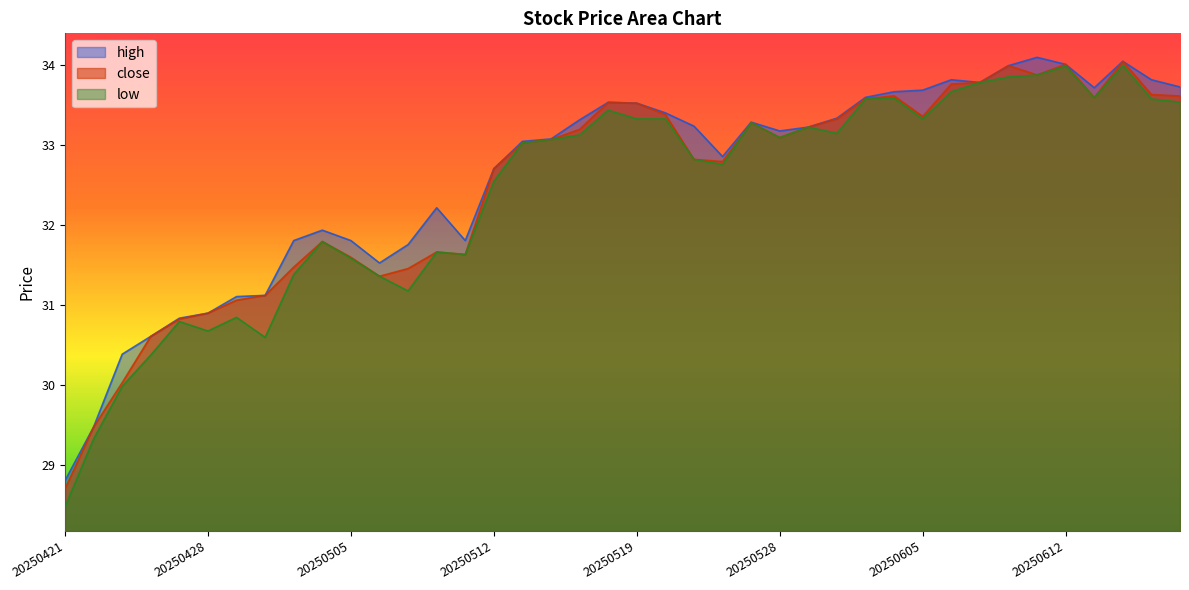

What are all the series names shown in the legend?

high, close, low